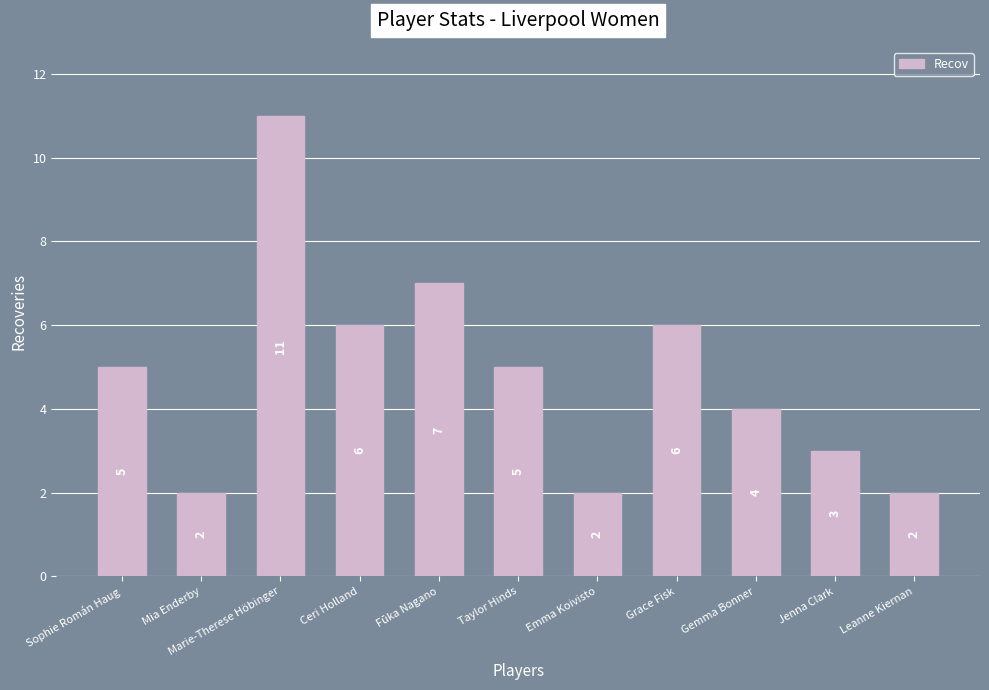

What is the smallest value displayed?

2